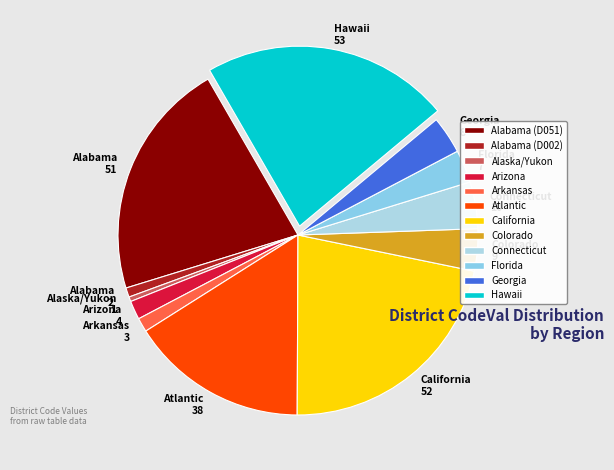

How many segments does this pie chart have?

12